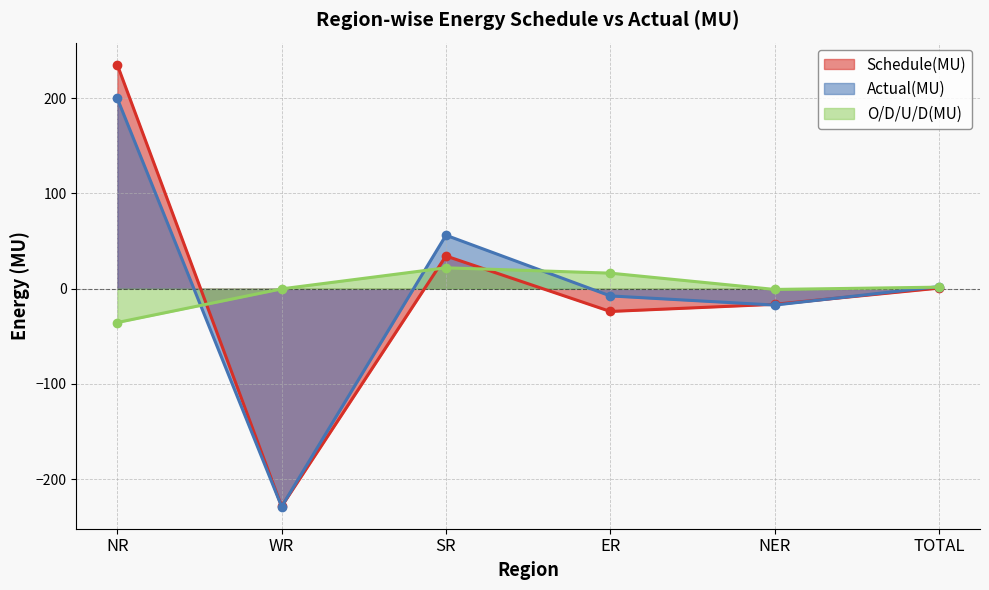

The Actual(MU) series shows -30.0 at NER. True or false?

False